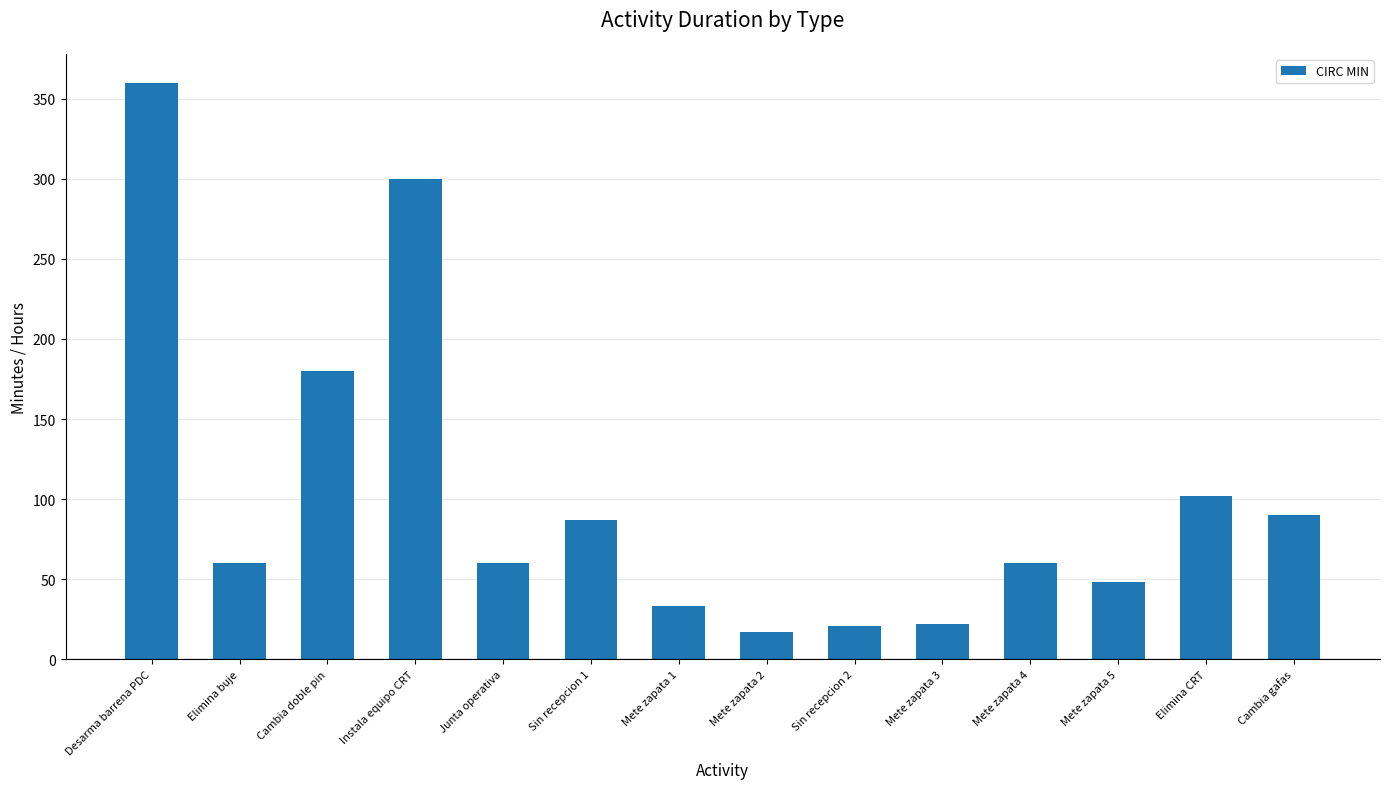

What is the sum of the values at Mete zapata 3 and Sin recepcion 2?

43